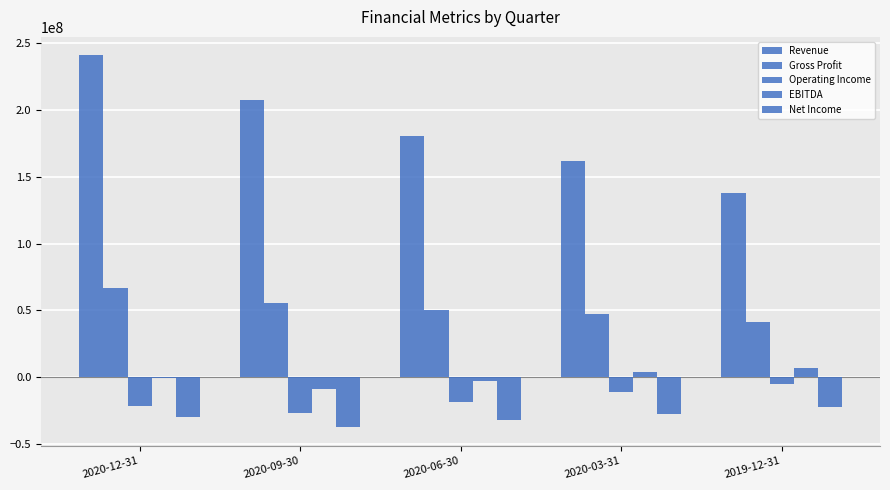

How many distinct data groups are displayed?

5